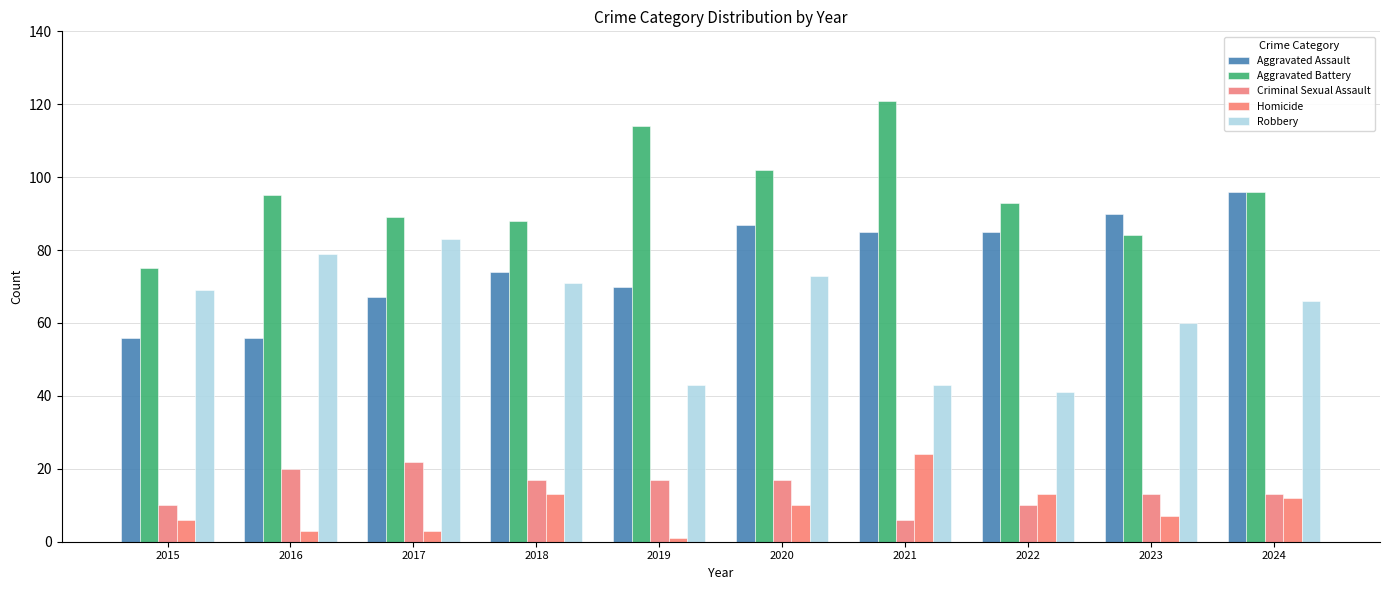

Between 2015 and 2019, which series saw the biggest shift?

Aggravated Battery